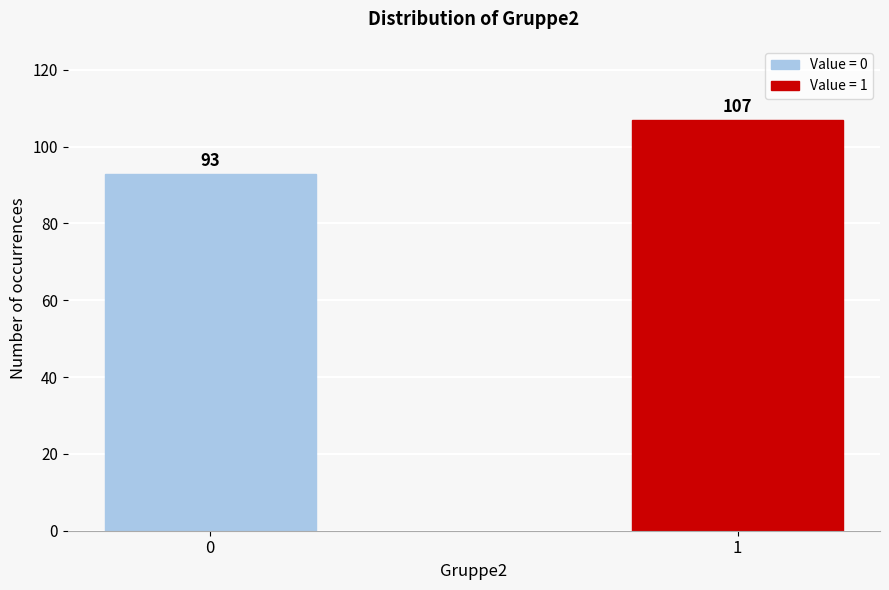

Reading right to left, extract all data points from this chart.

1=107	0=93